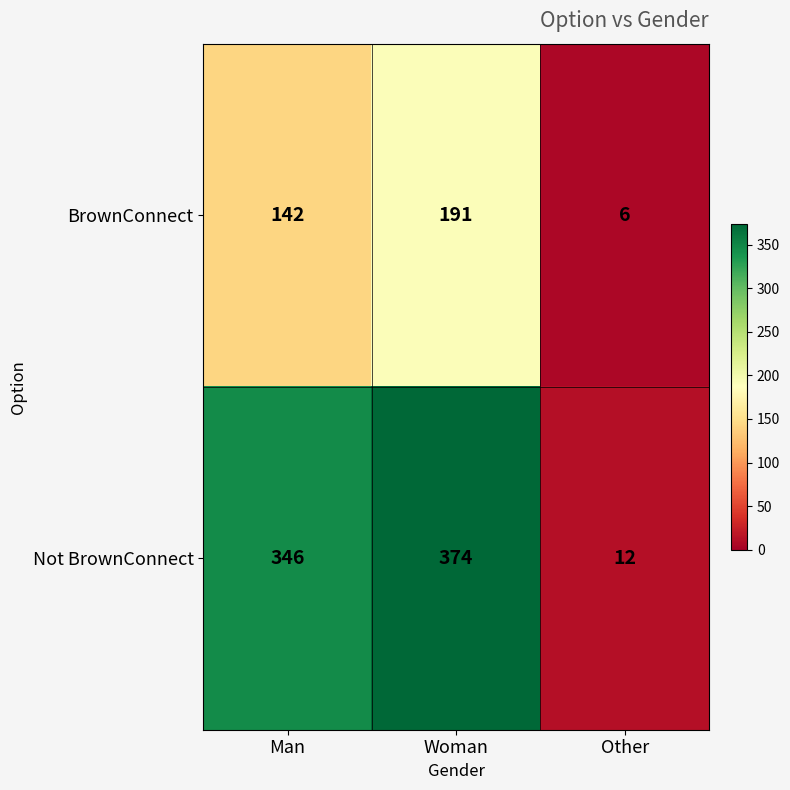

True or false: BrownConnect has a value of 45 at Man.

False